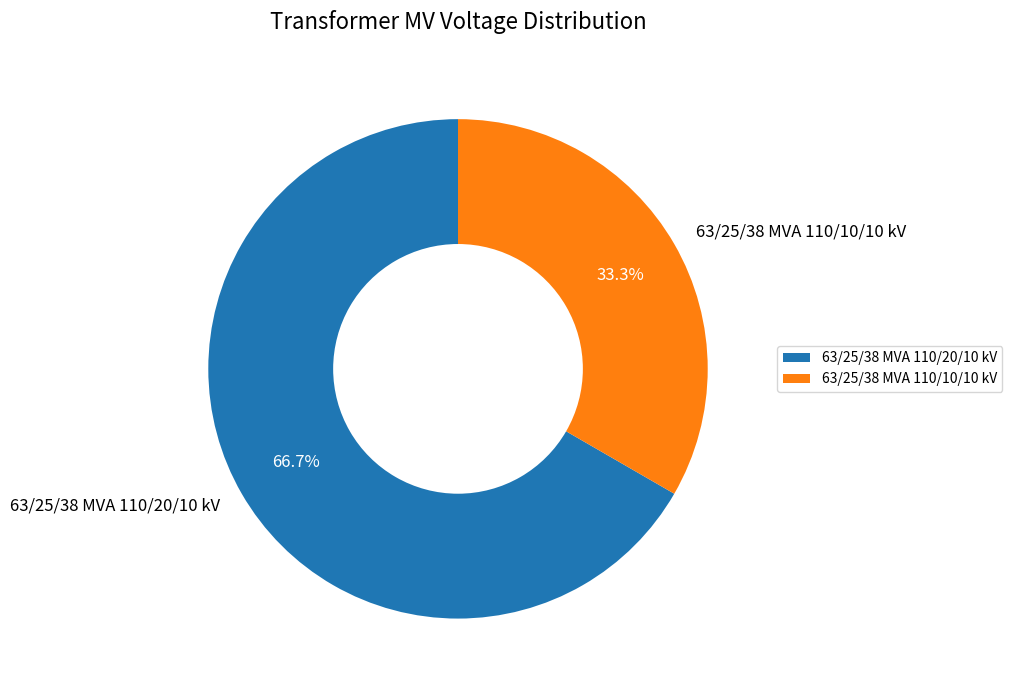

Approximately how many times larger is the value at 63/25/38 MVA 110/20/10 kV compared to 63/25/38 MVA 110/10/10 kV?

2.0